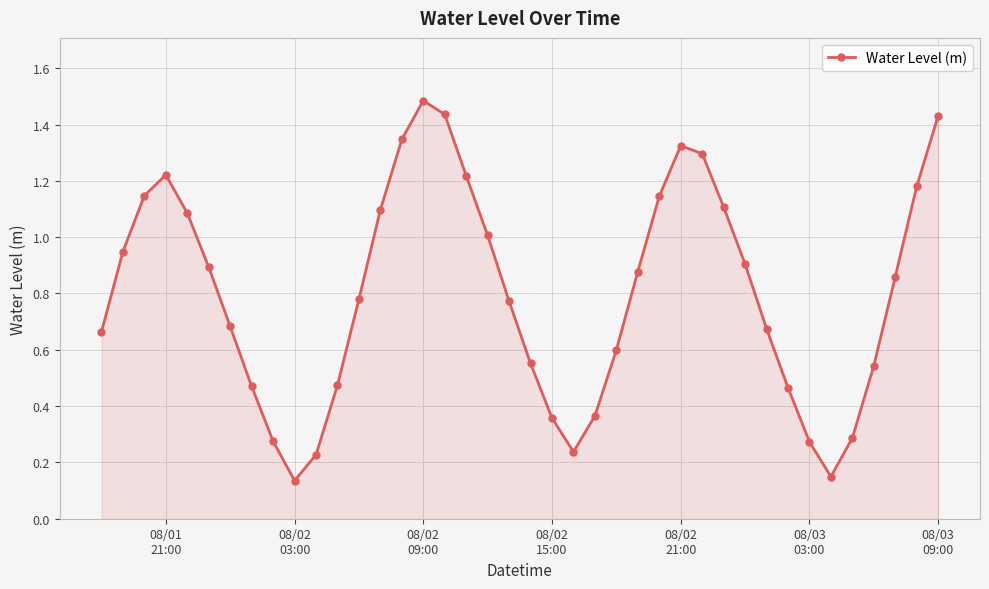

What is the greatest value displayed?

1.5